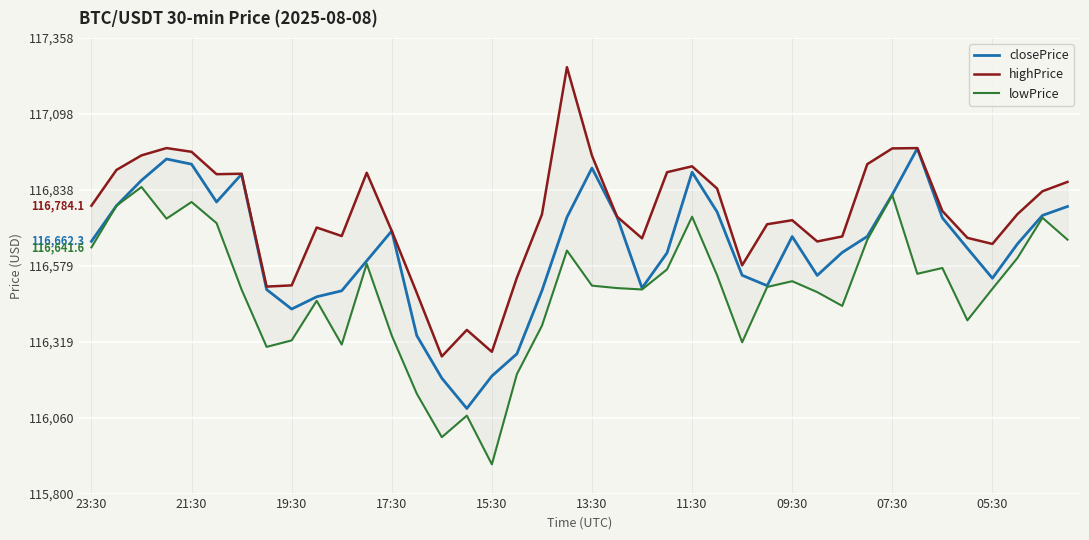

Where is highPrice nearest to the value 116763?

34